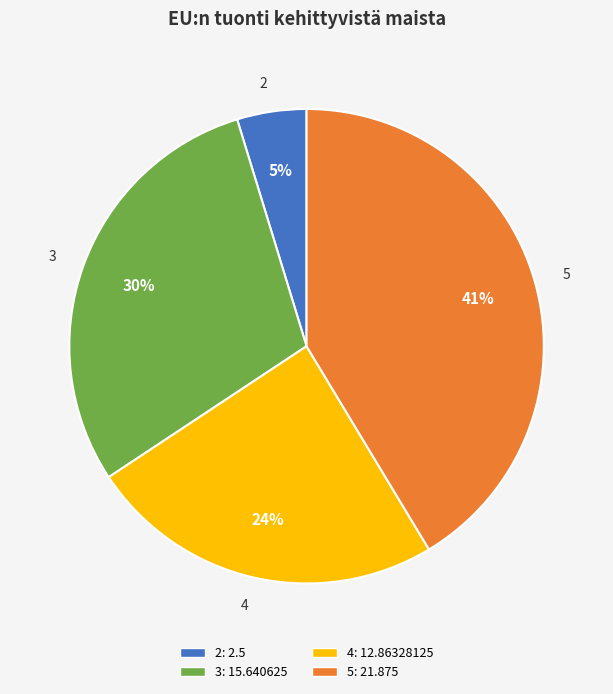

Combined, do 4 and 3 account for over 50%?

Yes